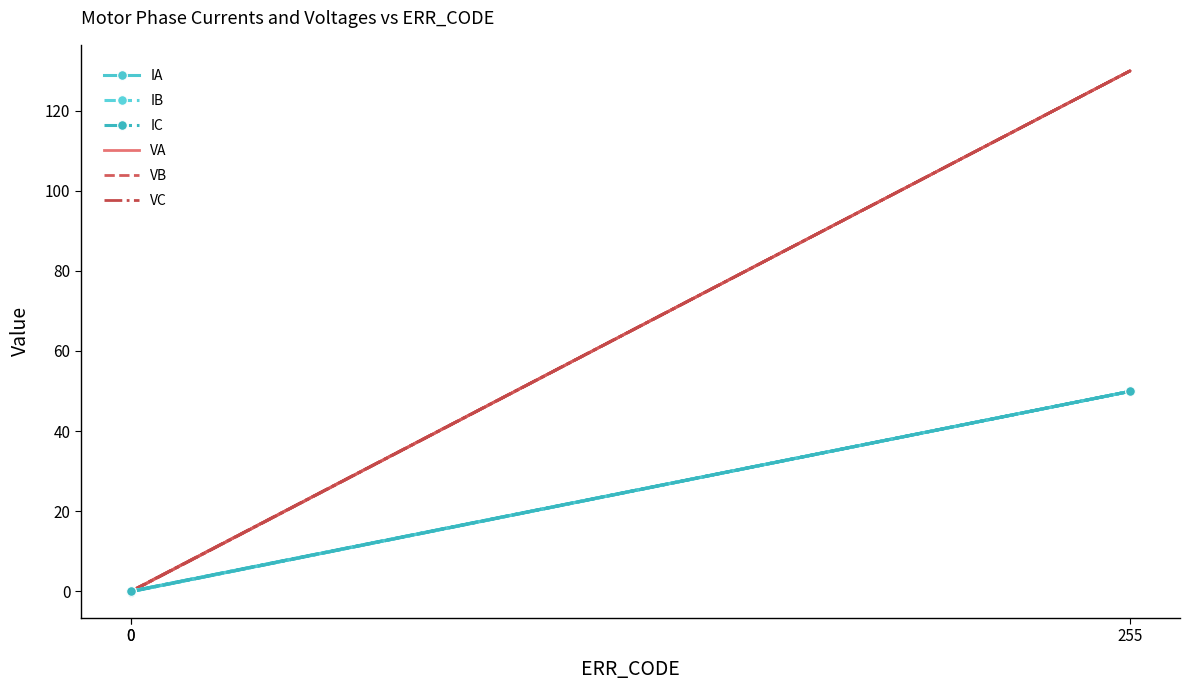

Between 255 and 0, which is larger?

255